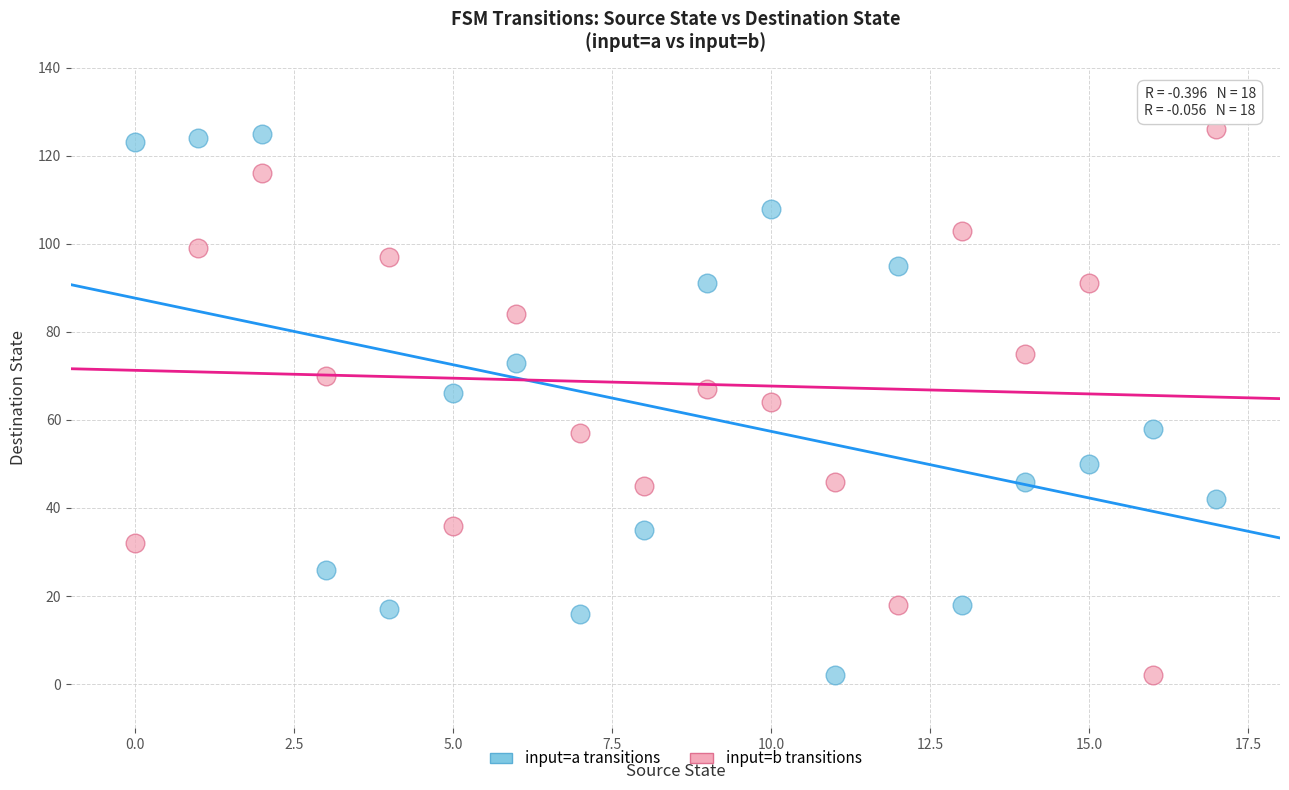

Across all data points, what is the range of Y values (max minus min)?

124